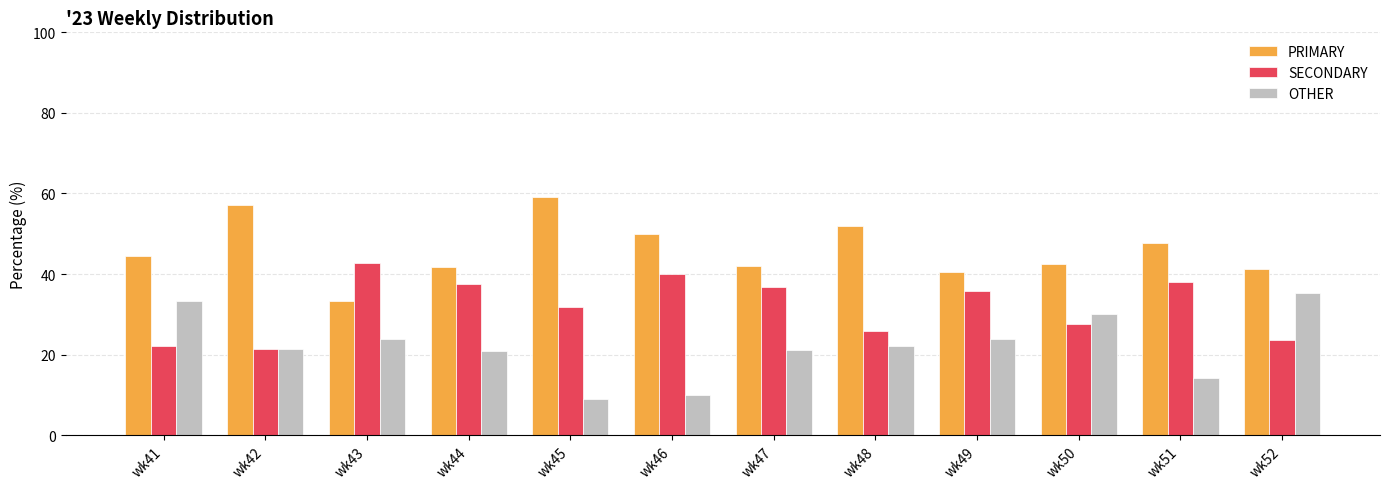

Rank the series by their maximum value, from lowest to highest.

OTHER, SECONDARY, PRIMARY